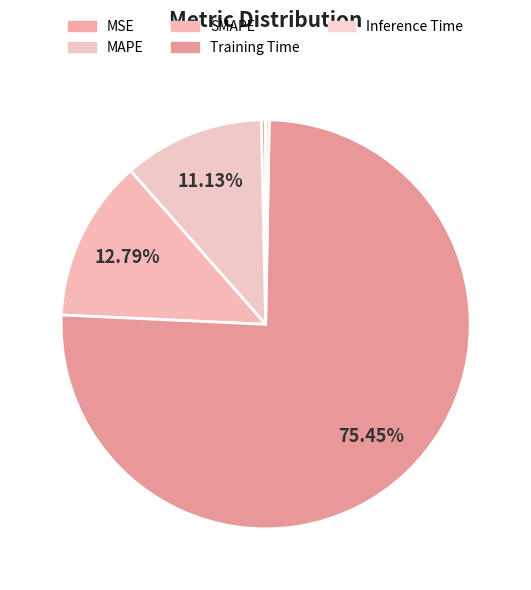

Between SMAPE and Inference Time, which is larger?

SMAPE